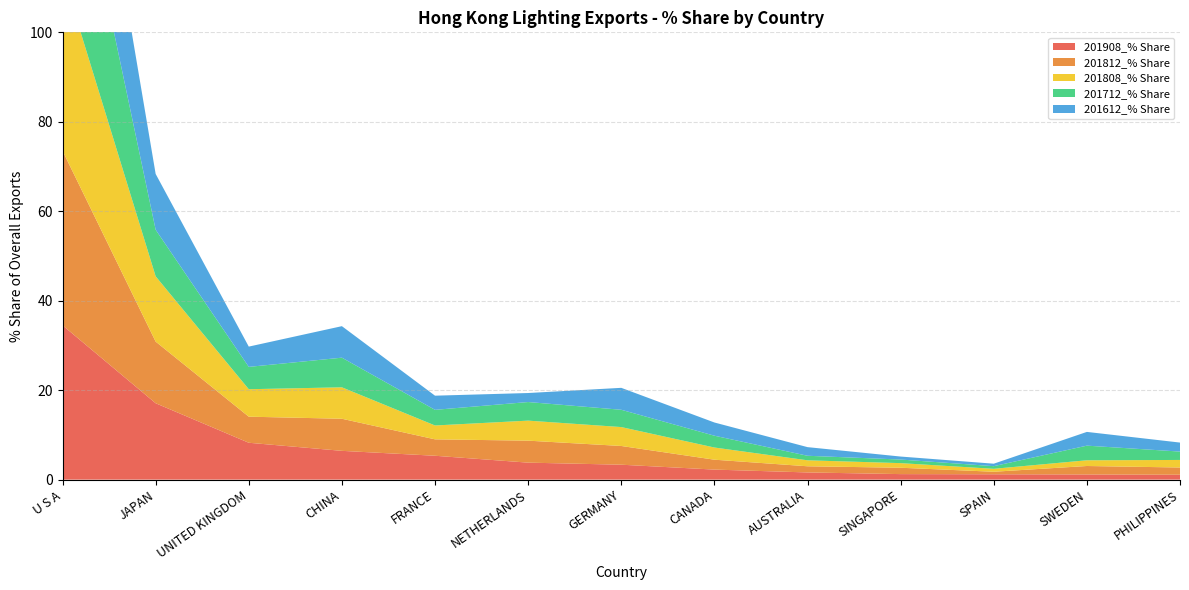

Reading left to right, extract all data points from this chart.

201908_% Share: 34.5	17.1	8.2	6.4	5.3	3.8	3.3	2.2	1.6	1.2	1.2	1.2	1.1
201812_% Share: 39.0	13.8	5.8	7.2	3.7	4.9	4.2	2.2	1.4	1.4	0.6	1.9	1.6
201808_% Share: 39.7	14.6	6.1	7.0	3.1	4.5	4.2	2.7	1.3	1.0	0.7	1.3	1.7
201712_% Share: 41.3	10.4	5.0	6.6	3.5	4.2	3.9	2.6	1.0	0.8	0.6	3.3	1.9
201612_% Share: 37.0	12.5	4.5	7.0	3.2	2.0	4.9	3.0	1.9	0.7	0.6	3.1	2.0